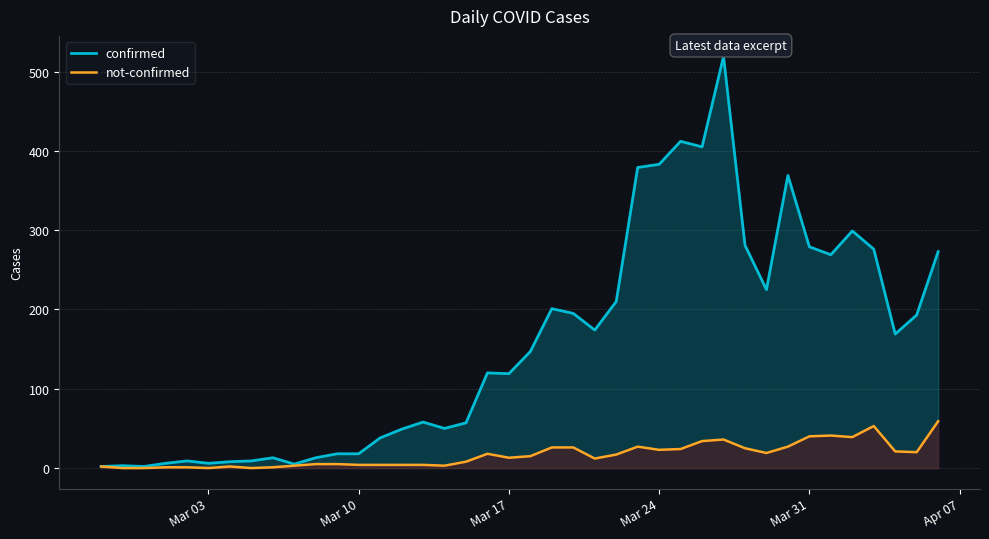

How many values in the confirmed series are below 147?

20